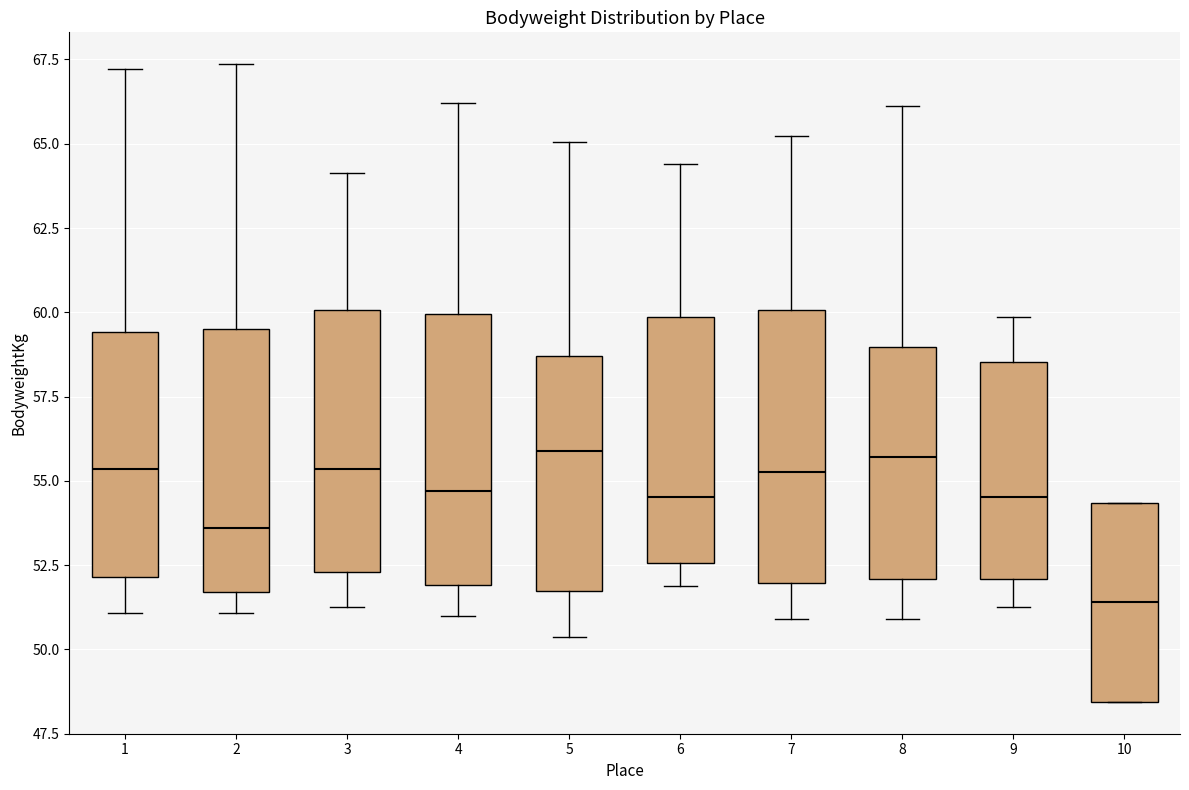

Reading left to right, transcribe this box plot: for each box, give where its median line is, the range the box spans, and where its two whiskers end, as read against the y-axis. The values are not printed on the chart, so give them approximately, as read against the axis.

1: median 55.5, box 52.0 to 59.5, whiskers 51.0 to 67.0
2: median 53.5, box 51.5 to 59.5, whiskers 51.0 to 67.5
3: median 55.5, box 52.5 to 60.0, whiskers 51.5 to 64.0
4: median 54.5, box 52.0 to 60.0, whiskers 51.0 to 66.0
5: median 56.0, box 51.5 to 58.5, whiskers 50.5 to 65.0
6: median 54.5, box 52.5 to 60.0, whiskers 52.0 to 64.5
7: median 55.5, box 52.0 to 60.0, whiskers 51.0 to 65.0
8: median 55.5, box 52.0 to 59.0, whiskers 51.0 to 66.0
9: median 54.5, box 52.0 to 58.5, whiskers 51.5 to 60.0
10: median 51.5, box 48.5 to 54.5, whiskers 48.5 to 54.5